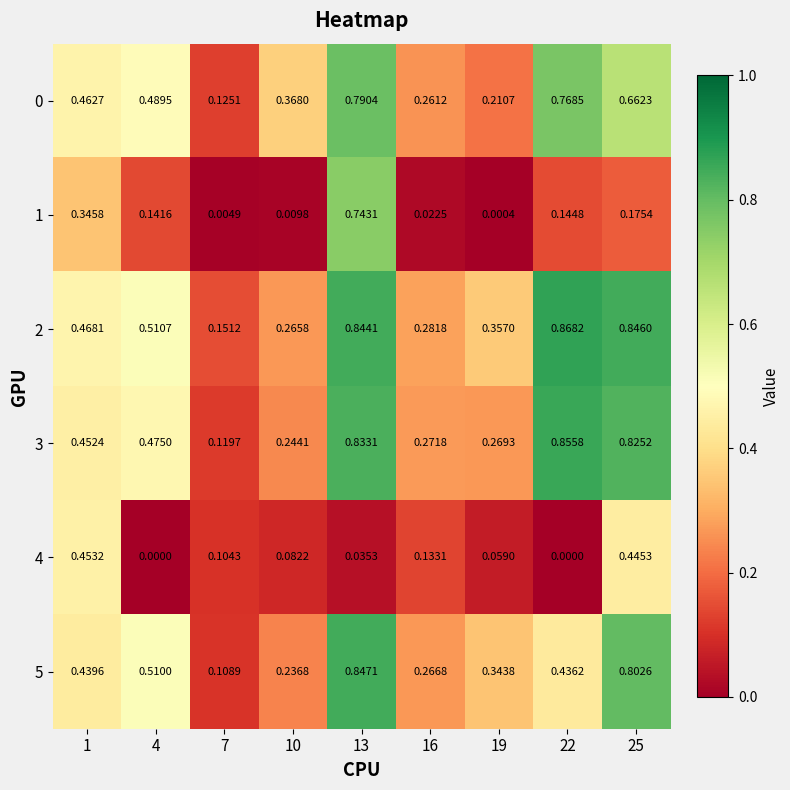

What is the total value across all series at 4?

2.1